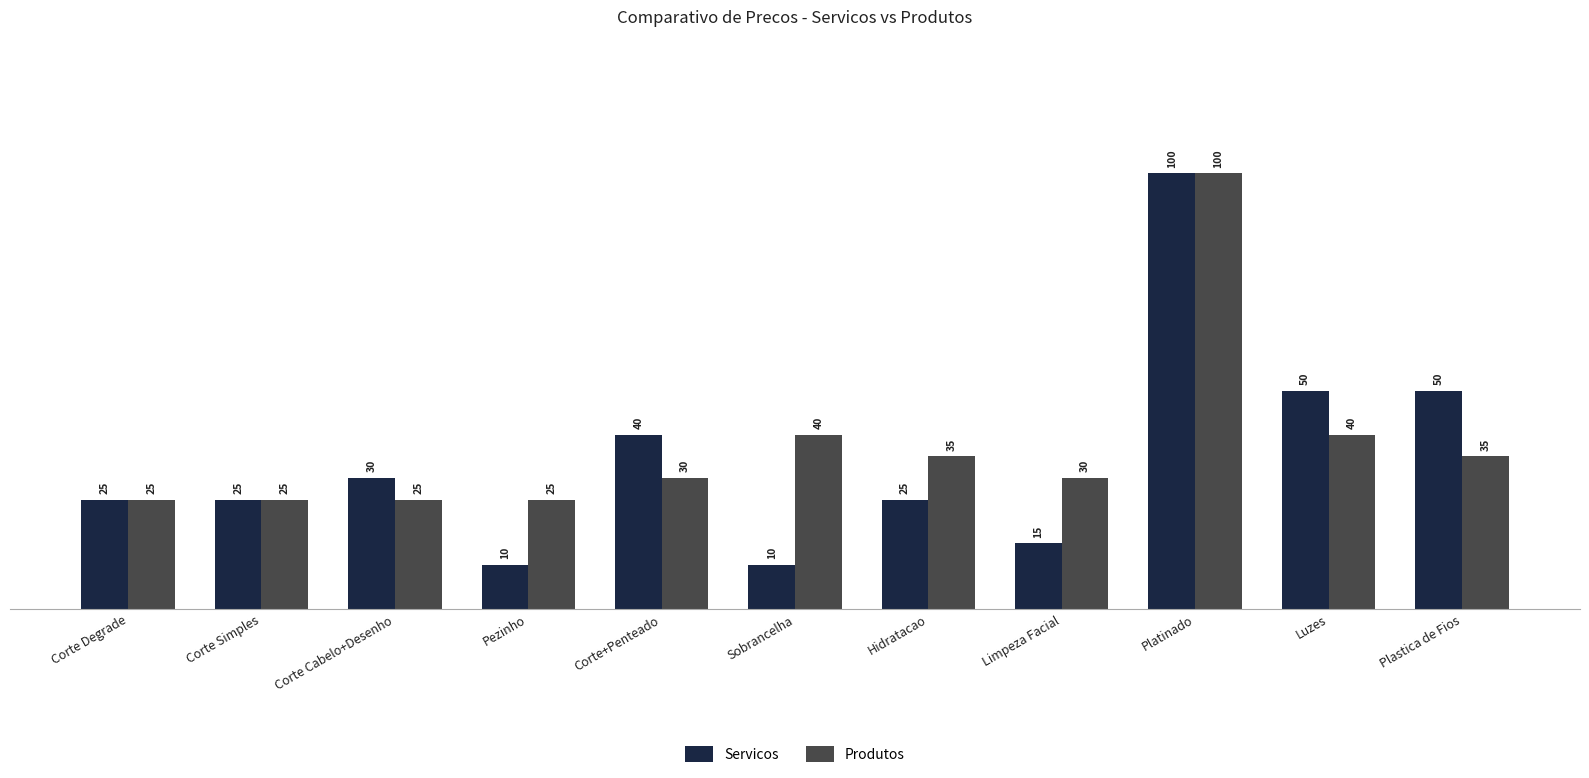

Reading right to left, list all the values displayed in this chart.

Servicos: 50	50	100	15	25	10	40	10	30	25	25
Produtos: 35	40	100	30	35	40	30	25	25	25	25